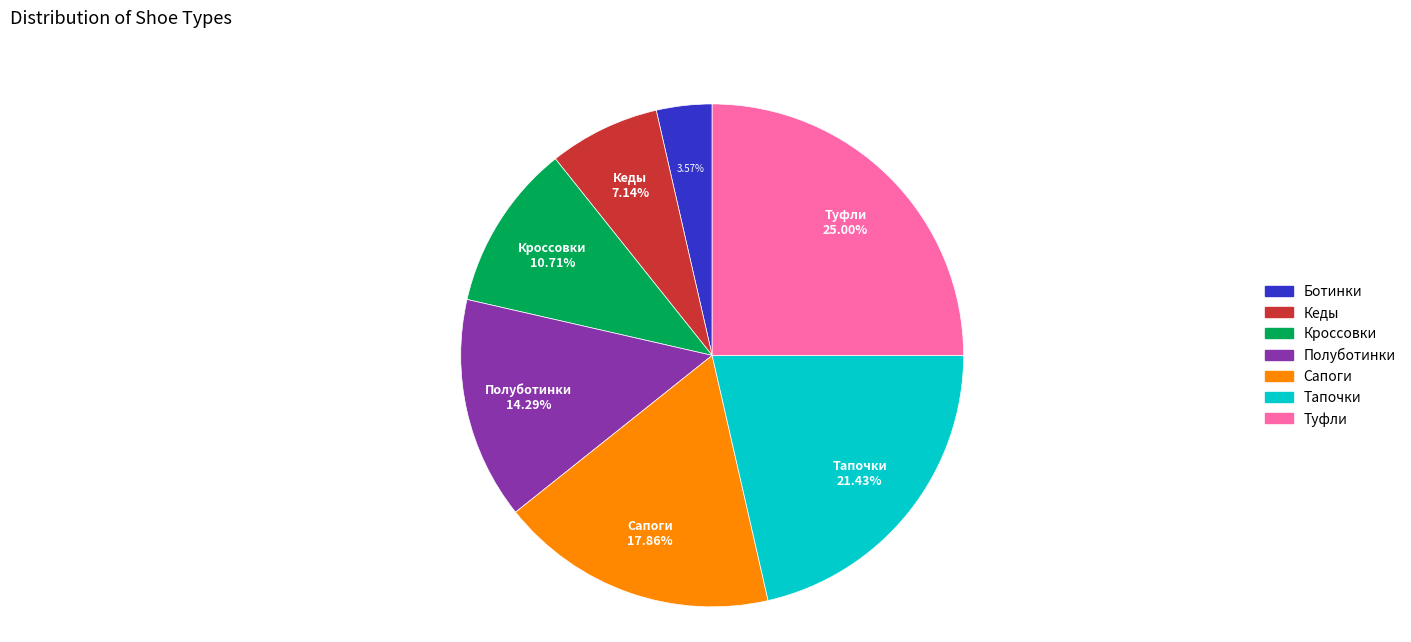

Is the sum of Тапочки and Кеды greater than half?

No